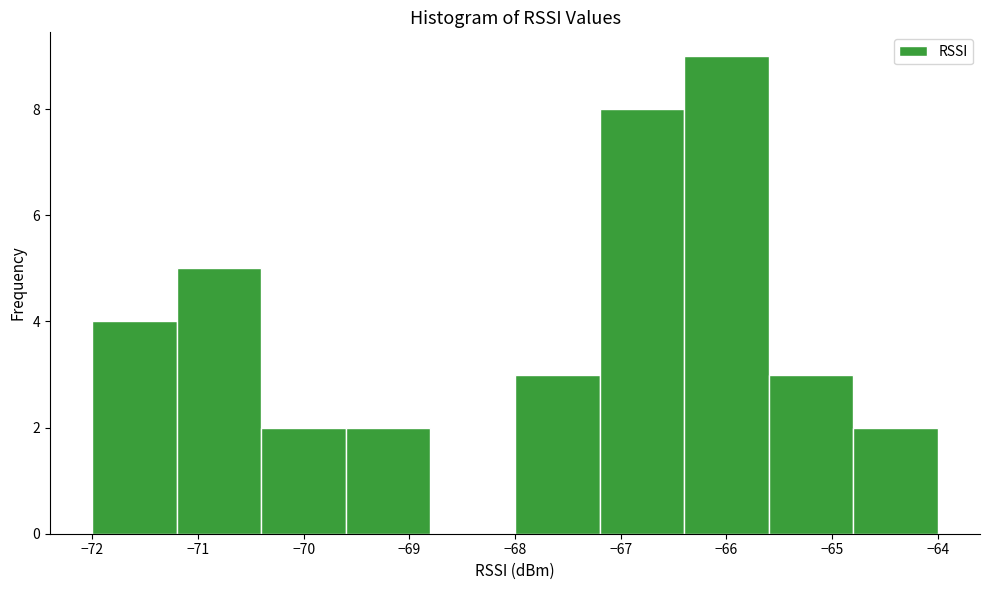

Reading left to right, list every bar in this chart as the range it spans on the x-axis followed by its height. The values are not printed on the chart, so give them approximately, as read against the axis.

-72.0 to -71.2: 4
-71.2 to -70.4: 5
-70.4 to -69.6: 2
-69.6 to -68.8: 2
-68.8 to -68.0: 0
-68.0 to -67.2: 3
-67.2 to -66.4: 8
-66.4 to -65.6: 9
-65.6 to -64.8: 3
-64.8 to -64.0: 2